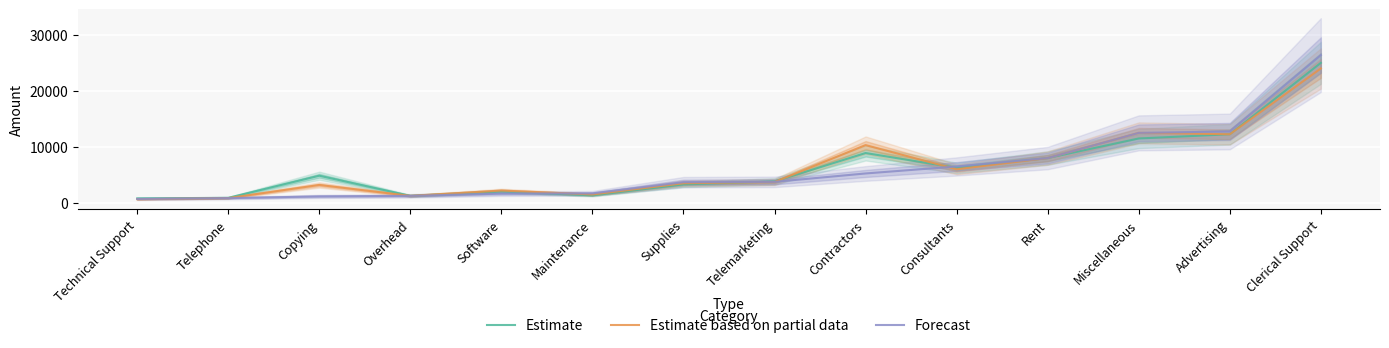

Where is Forecast nearest to the value 13545?

Advertising